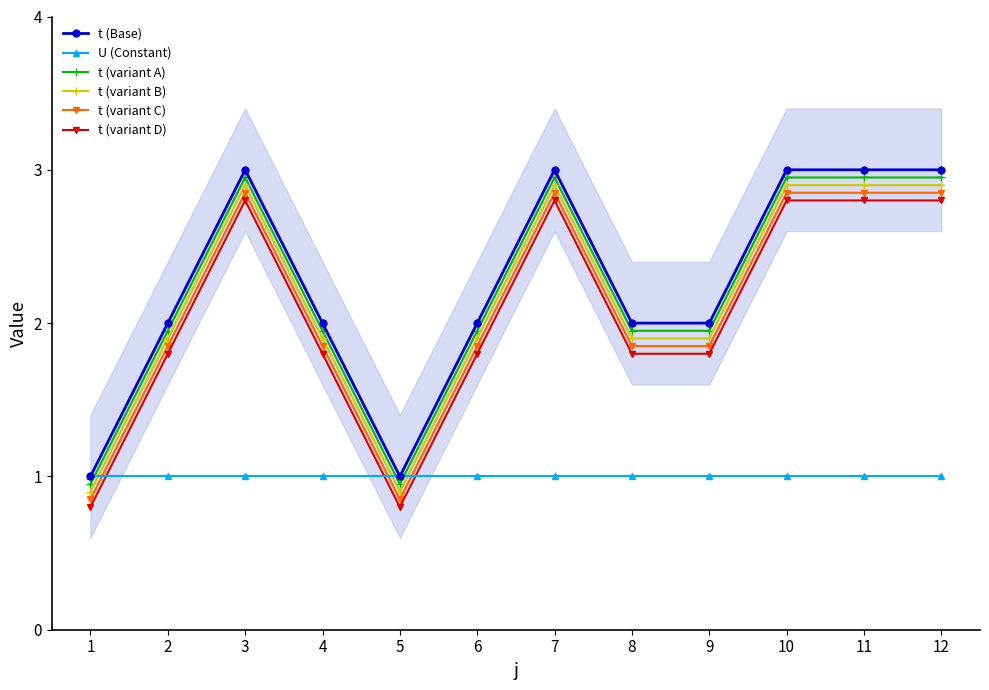

Reading left to right, list all the values displayed in this chart.

t (Base): 1.0	2.0	3.0	2.0	1.0	2.0	3.0	2.0	2.0	3.0	3.0	3.0
U (Constant): 1.0	1.0	1.0	1.0	1.0	1.0	1.0	1.0	1.0	1.0	1.0	1.0
t (variant A): 0.9	1.9	3.0	1.9	0.9	1.9	3.0	1.9	1.9	3.0	3.0	3.0
t (variant B): 0.9	1.9	2.9	1.9	0.9	1.9	2.9	1.9	1.9	2.9	2.9	2.9
t (variant C): 0.8	1.9	2.9	1.9	0.8	1.9	2.9	1.9	1.9	2.9	2.9	2.9
t (variant D): 0.8	1.8	2.8	1.8	0.8	1.8	2.8	1.8	1.8	2.8	2.8	2.8